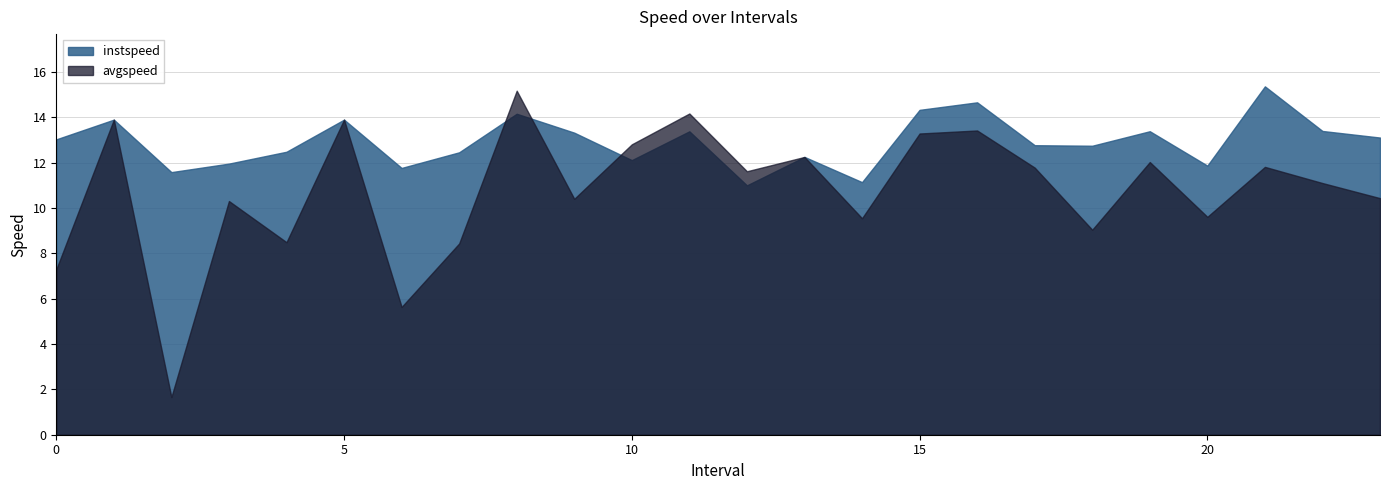

Which series has the largest range (max minus min)?

avgspeed